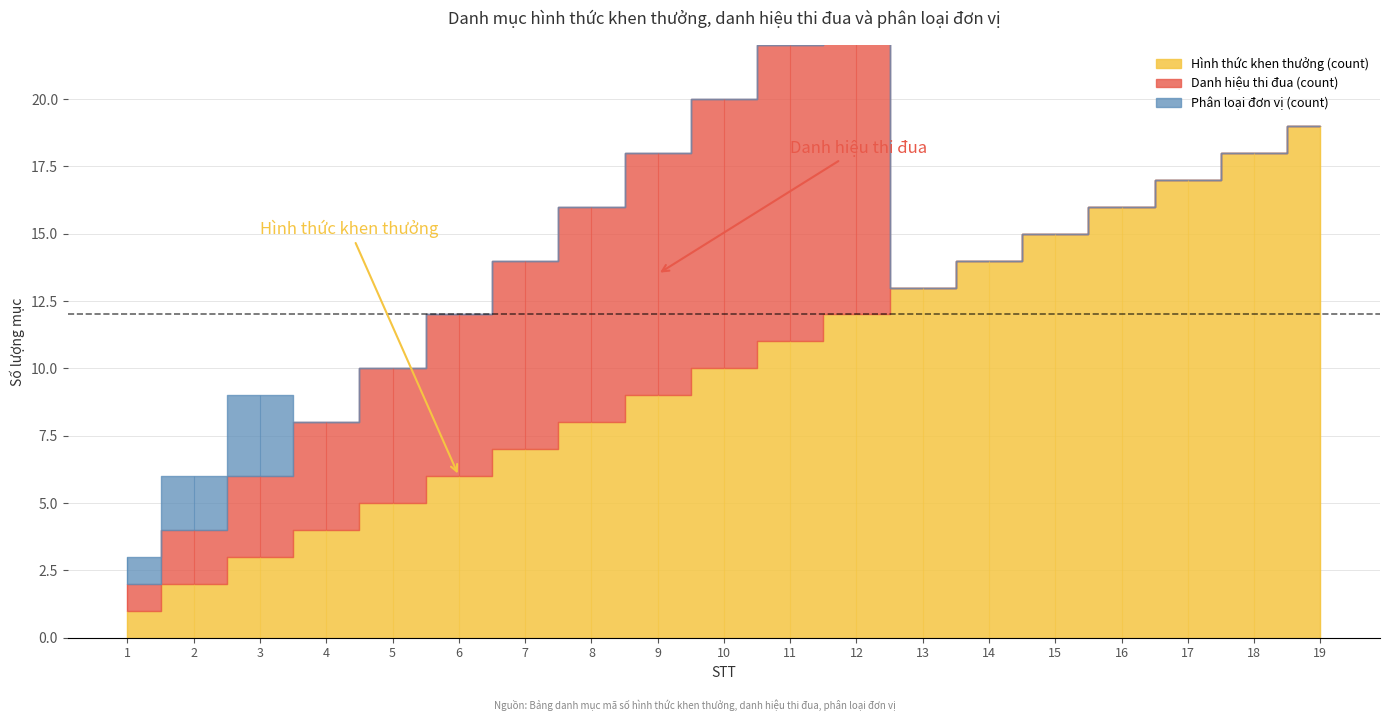

What are all the series names shown in the legend?

Hình thức khen thưởng (count), Danh hiệu thi đua (count), Phân loại đơn vị (count)